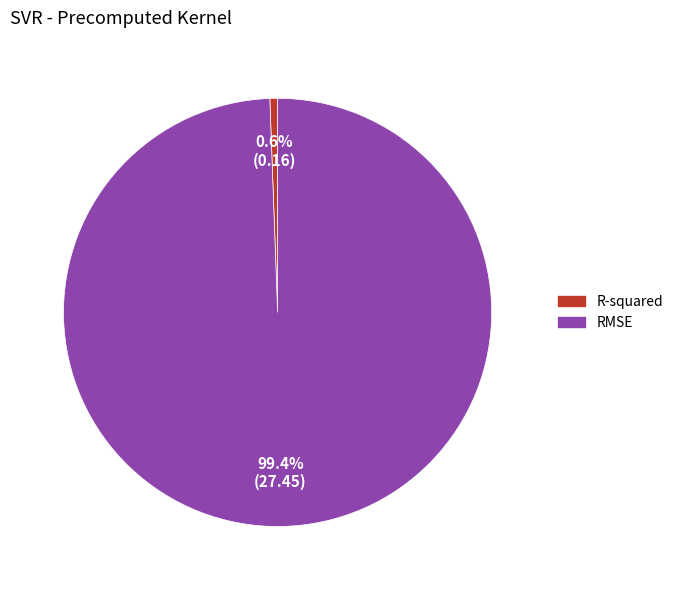

Which category has the biggest portion of the pie?

RMSE